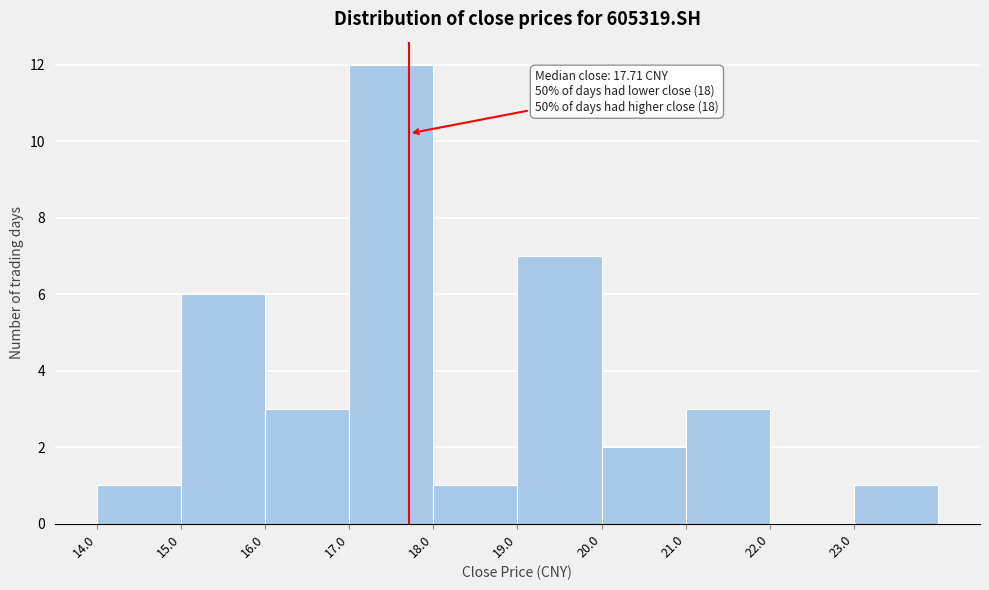

Which range on the x-axis has the tallest bar?

17 to 18